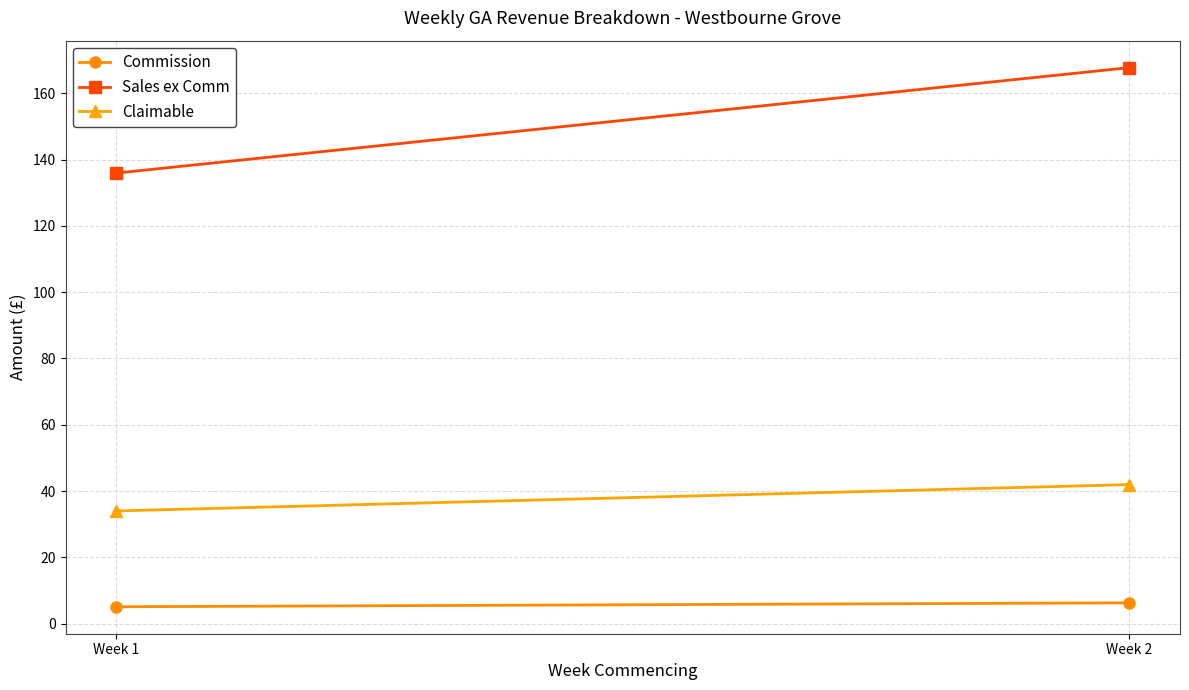

At which label is Commission closest to 5?

Week 1